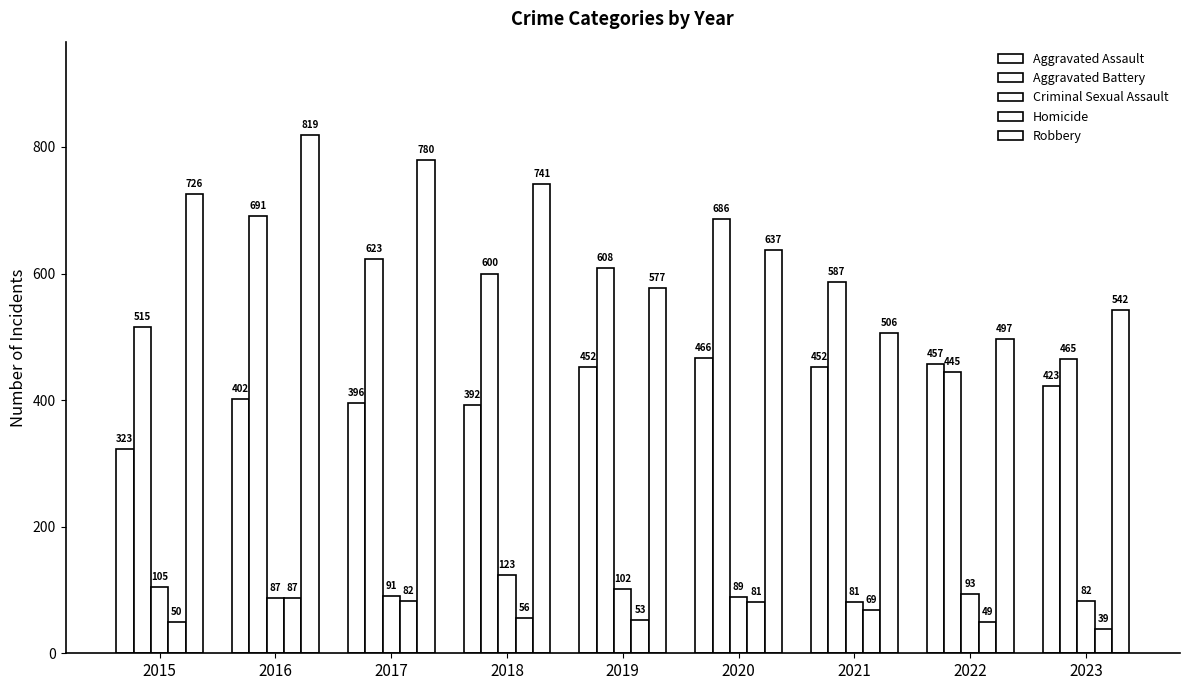

What is the maximum value shown in the chart?

819